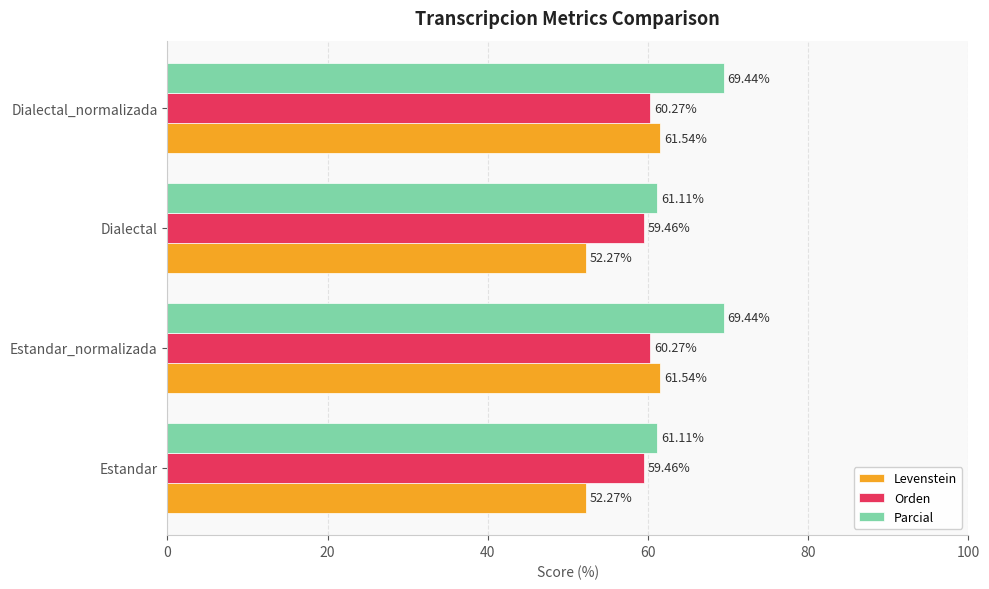

What is the sum of all Parcial values?

261.1